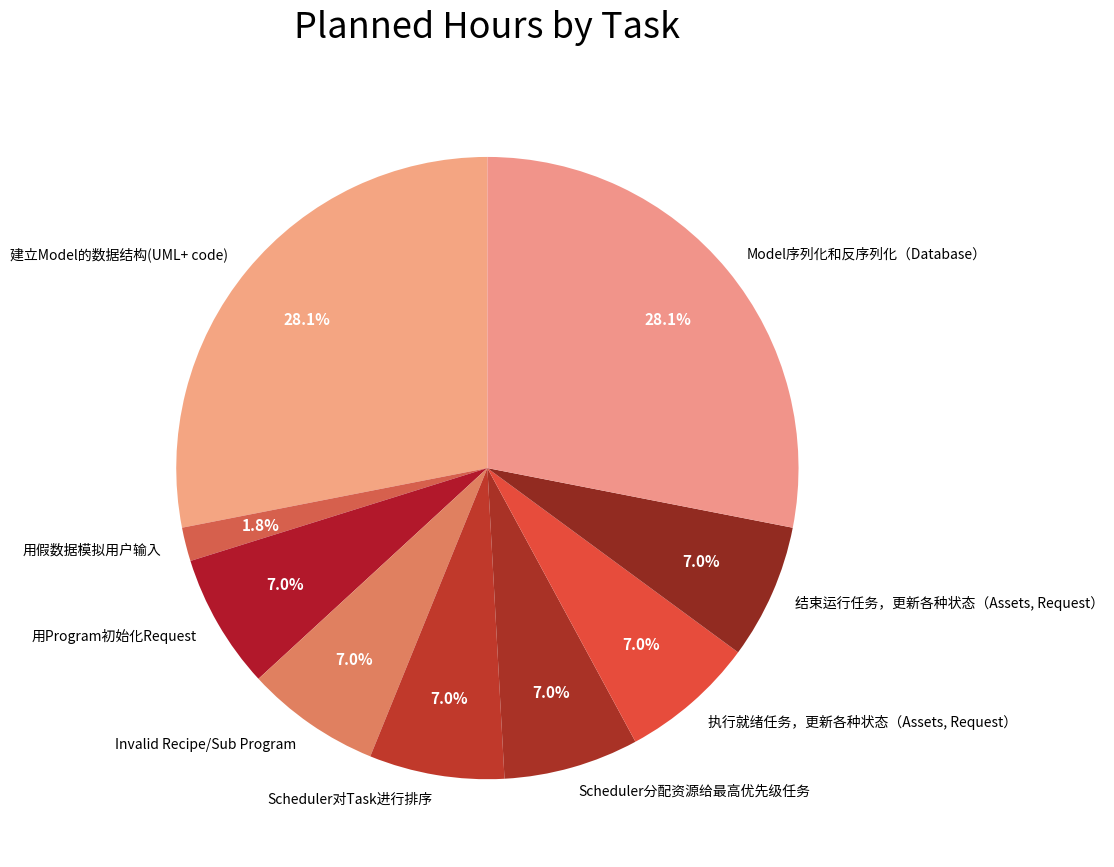

What is the total percentage of Scheduler对Task进行排序 and 执行就绪任务，更新各种状态（Assets, Request）?

14.0%